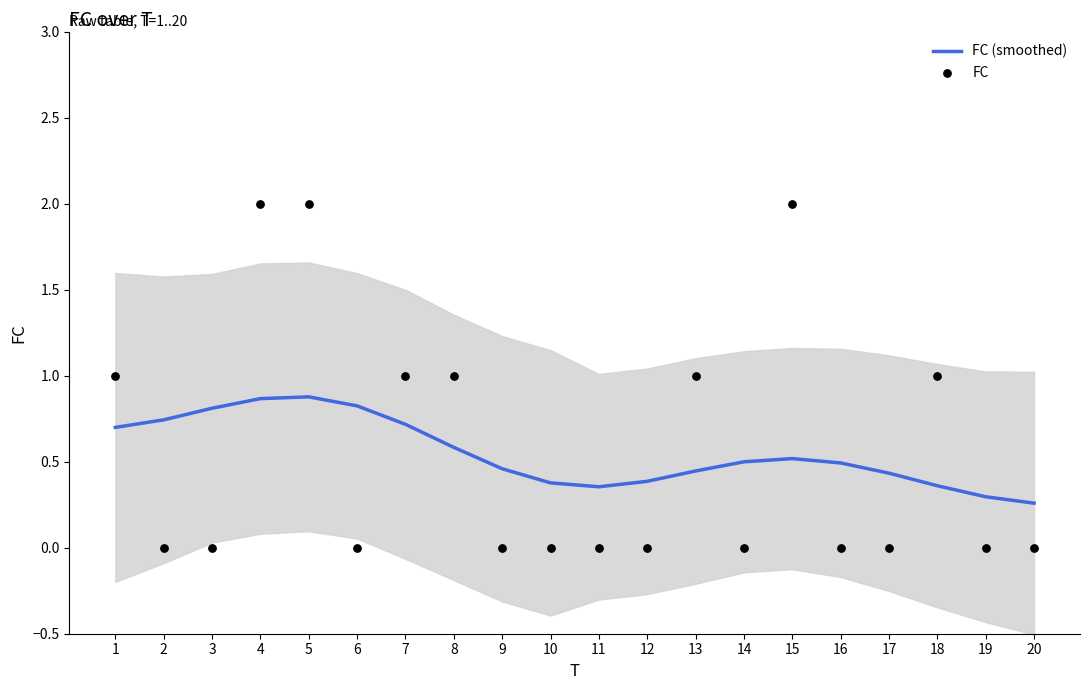

Is the value of FC (smoothed) at 3 greater than the value of FC at 20?

Yes